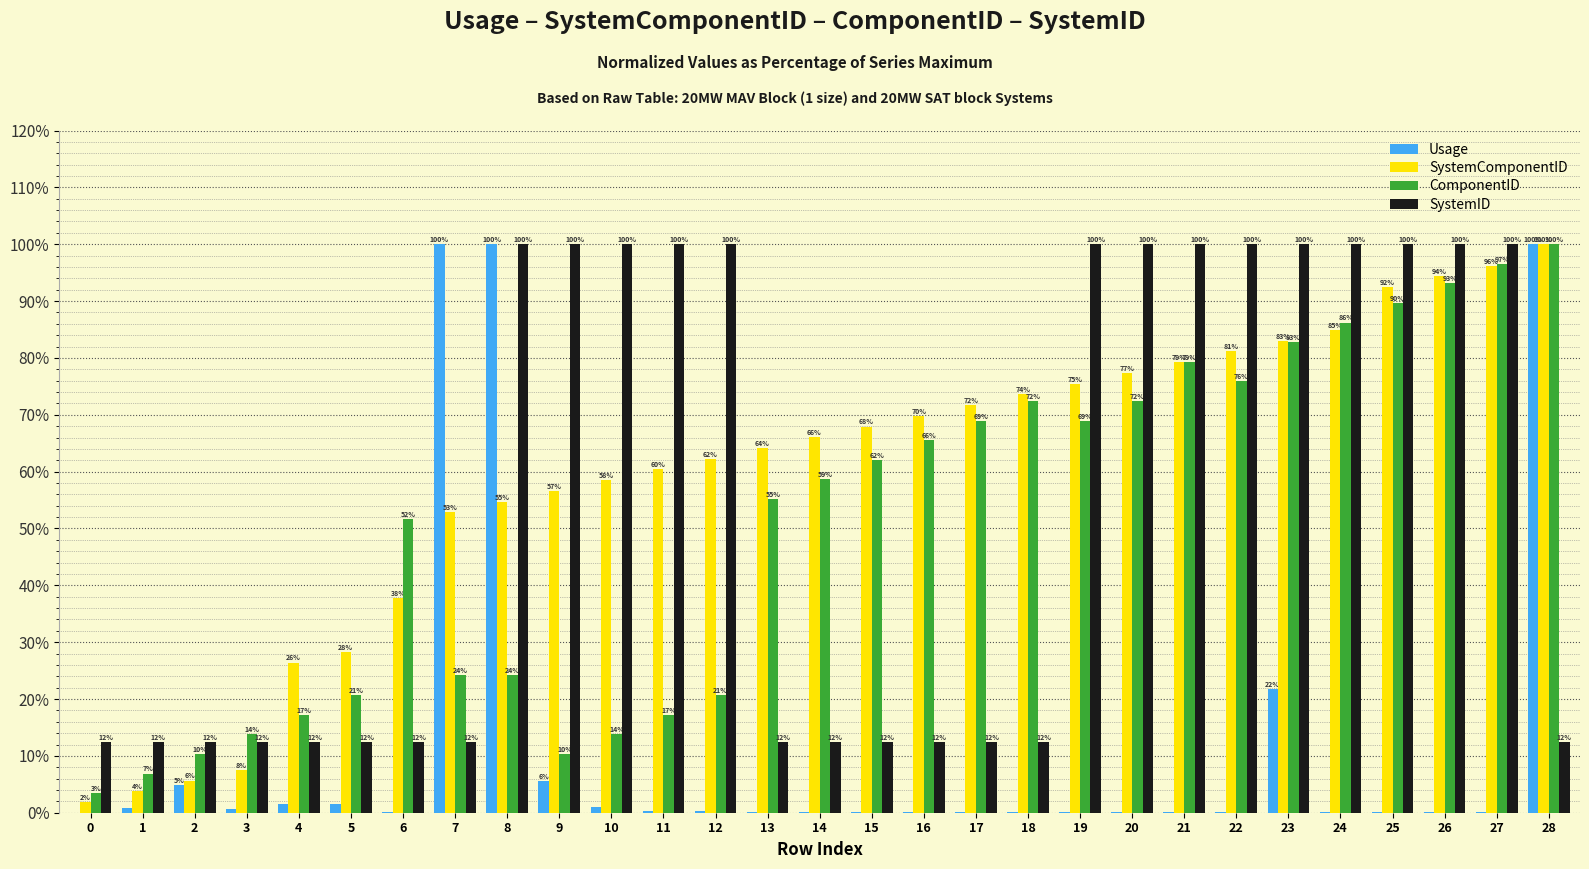

What are all the series names shown in the legend?

Usage, SystemComponentID, ComponentID, SystemID